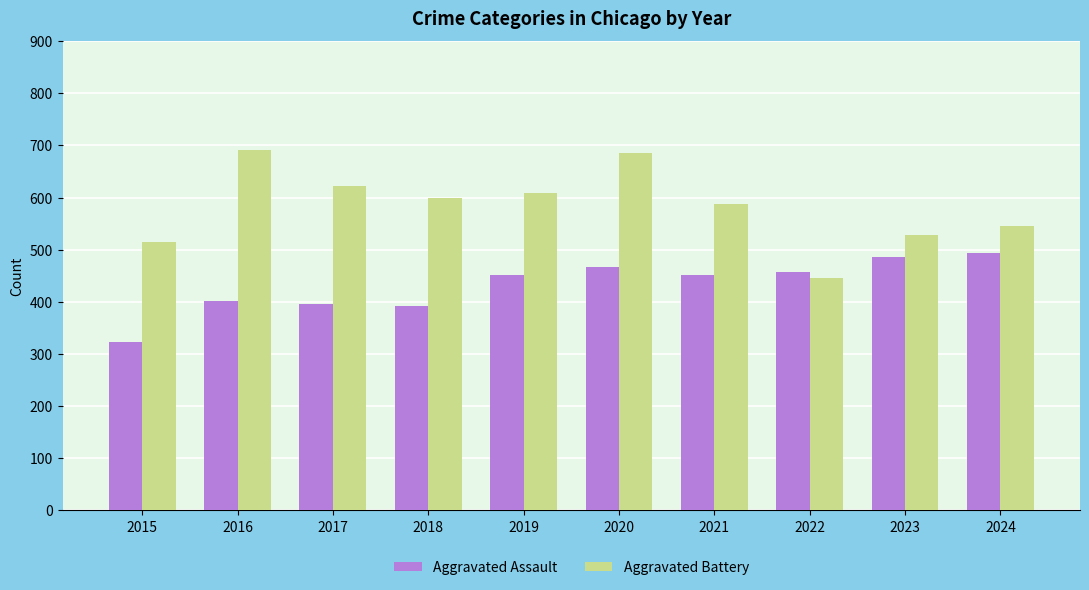

What are all the series names shown in the legend?

Aggravated Assault, Aggravated Battery